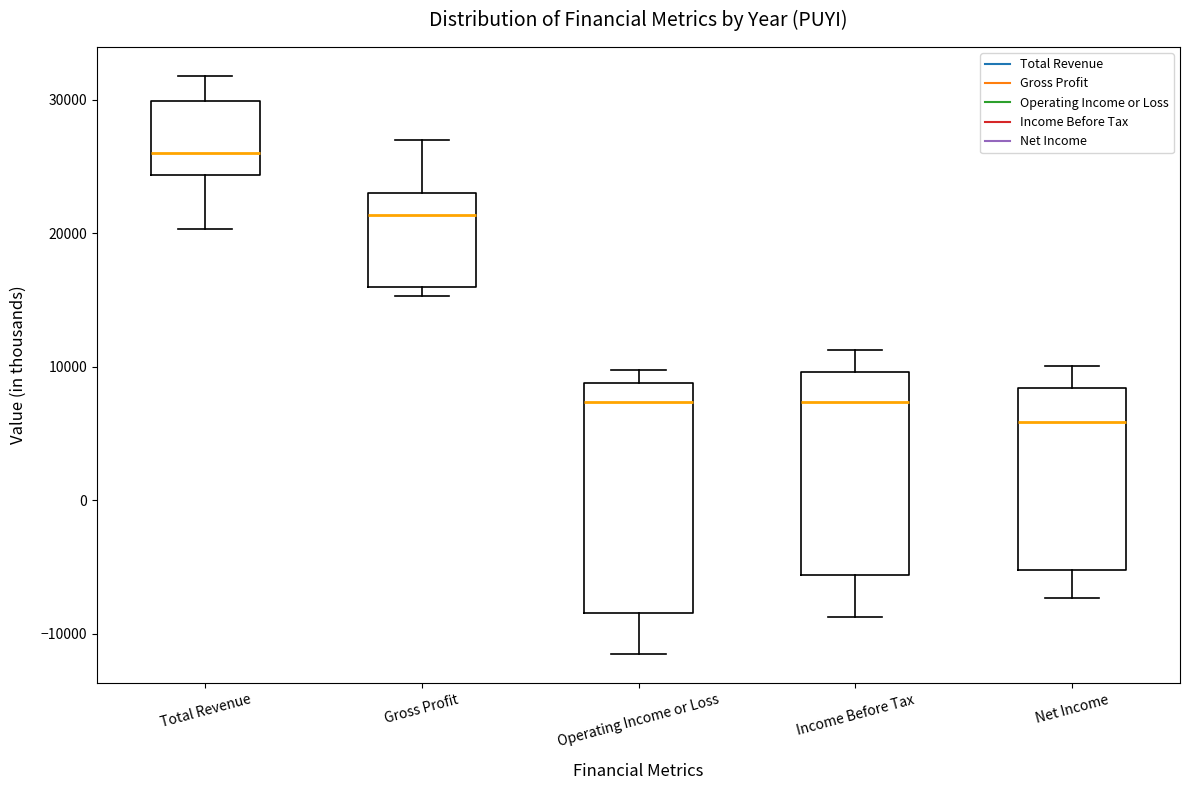

Comparing the boxes themselves (not the whiskers), which one is the tallest?

Operating Income or Loss